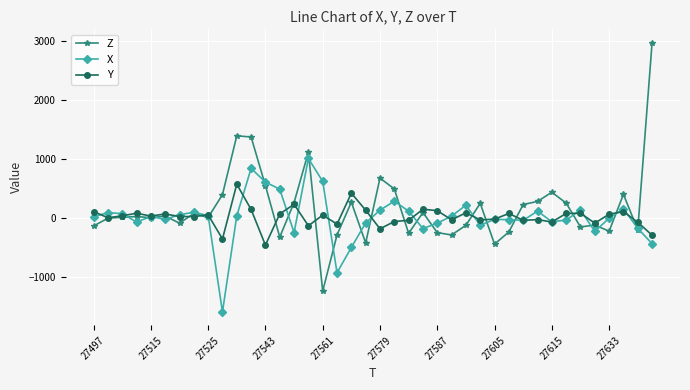

Which series has the largest range (max minus min)?

Z